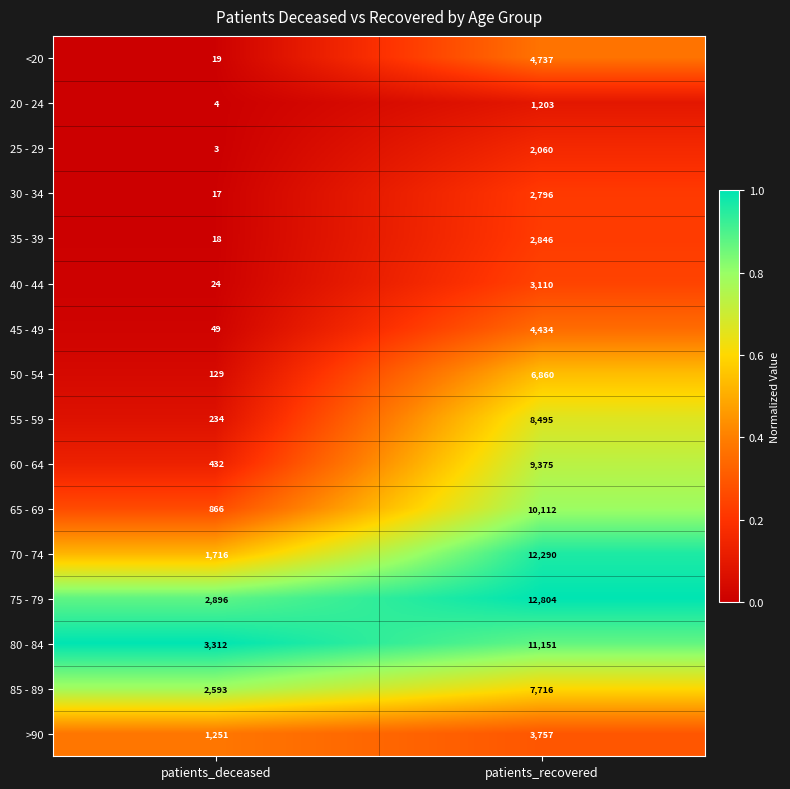

Is it true that 55 - 59 equals 345 at patients_deceased?

False